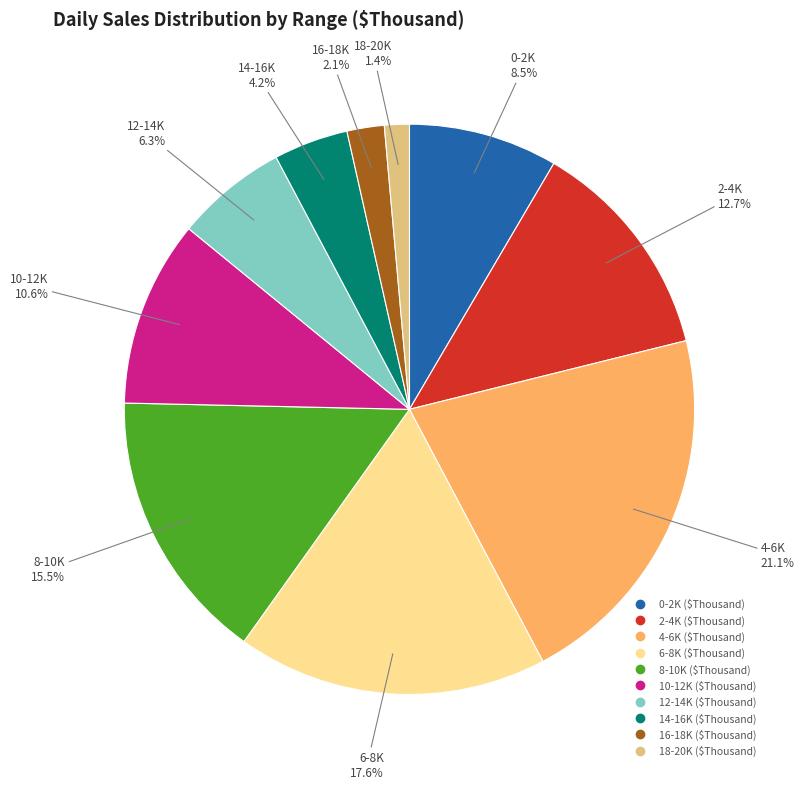

Is there any slice that represents more than half of the pie?

No